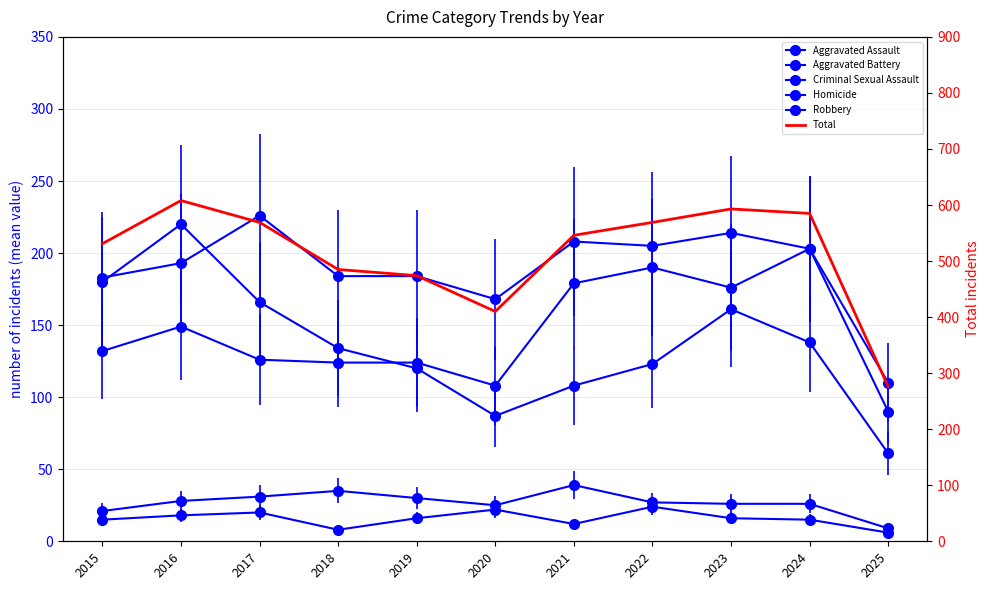

What is the minimum value shown in the chart?

276